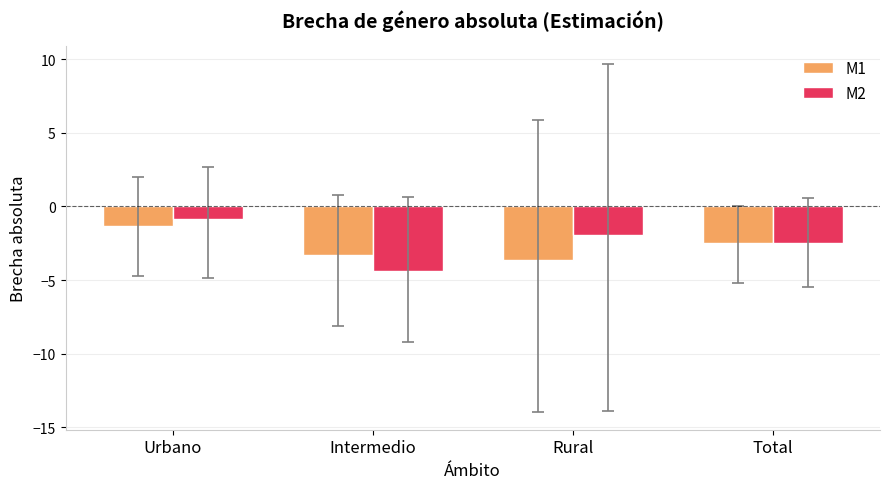

What are all the series names shown in the legend?

M1, M2